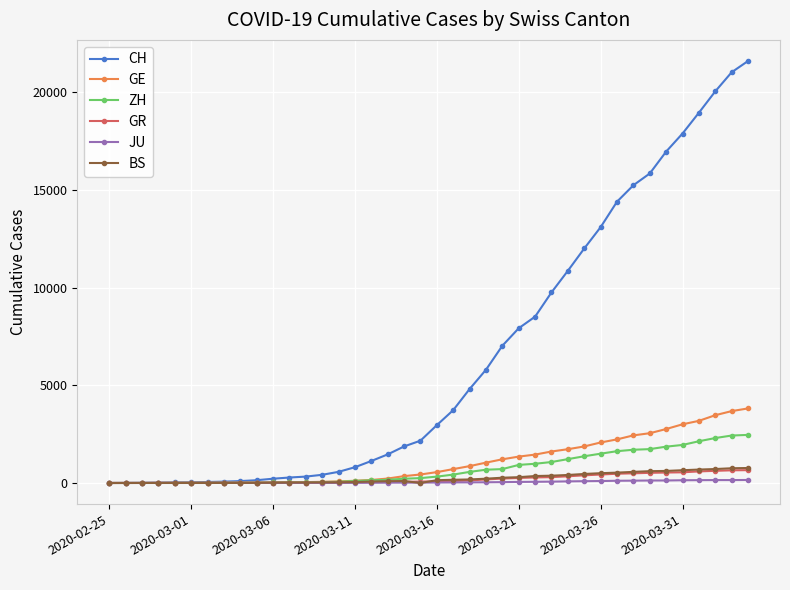

What is the value of the BS point at the 35th from the left?

617